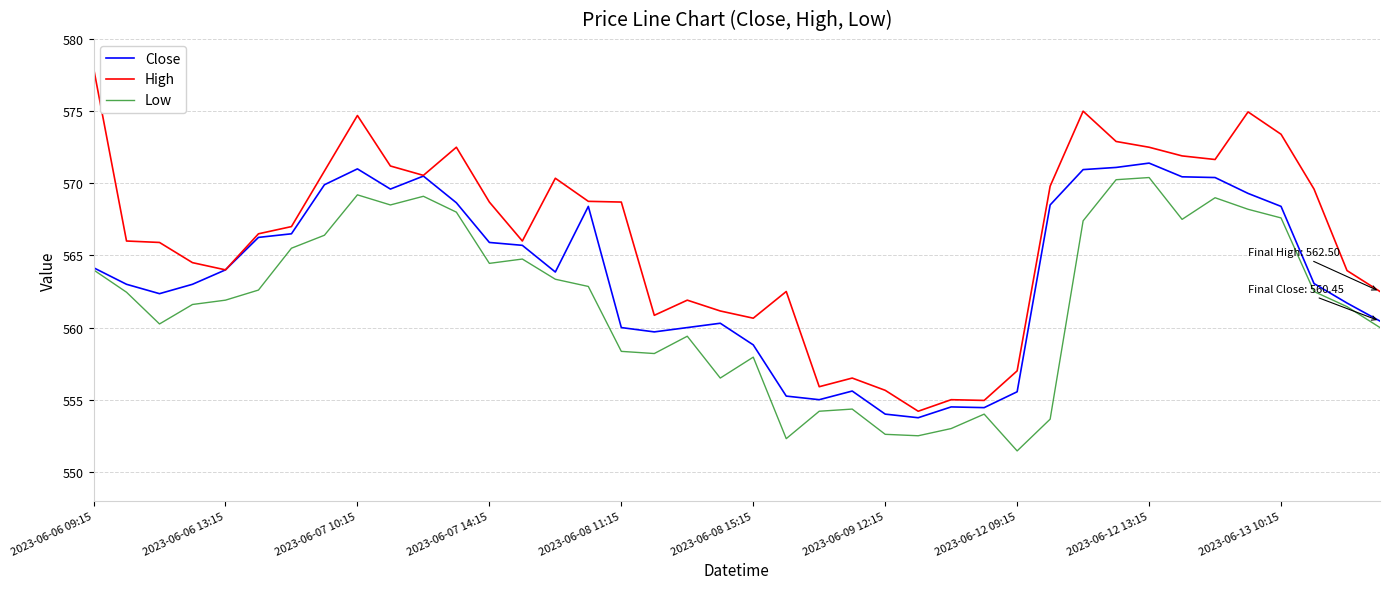

Which series has the largest total across all categories?

High